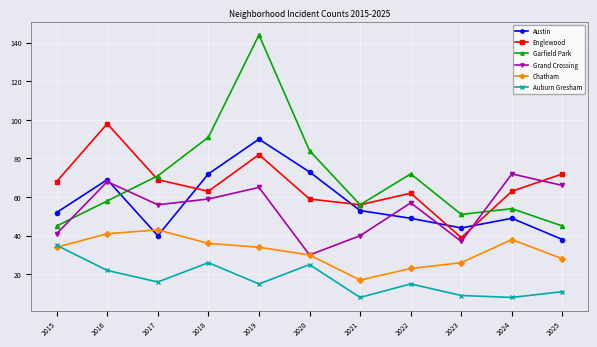

Reading right to left, list all the values displayed in this chart.

Austin: 38	49	44	49	53	73	90	72	40	69	52
Englewood: 72	63	39	62	56	59	82	63	69	98	68
Garfield Park: 45	54	51	72	56	84	144	91	71	58	45
Grand Crossing: 66	72	37	57	40	30	65	59	56	68	41
Chatham: 28	38	26	23	17	30	34	36	43	41	34
Auburn Gresham: 11	8	9	15	8	25	15	26	16	22	35